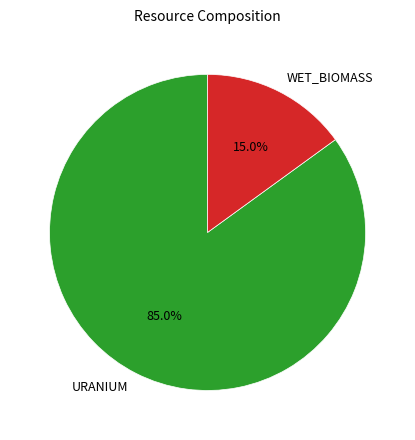

To the nearest percent, what percentage of the pie is URANIUM?

85%